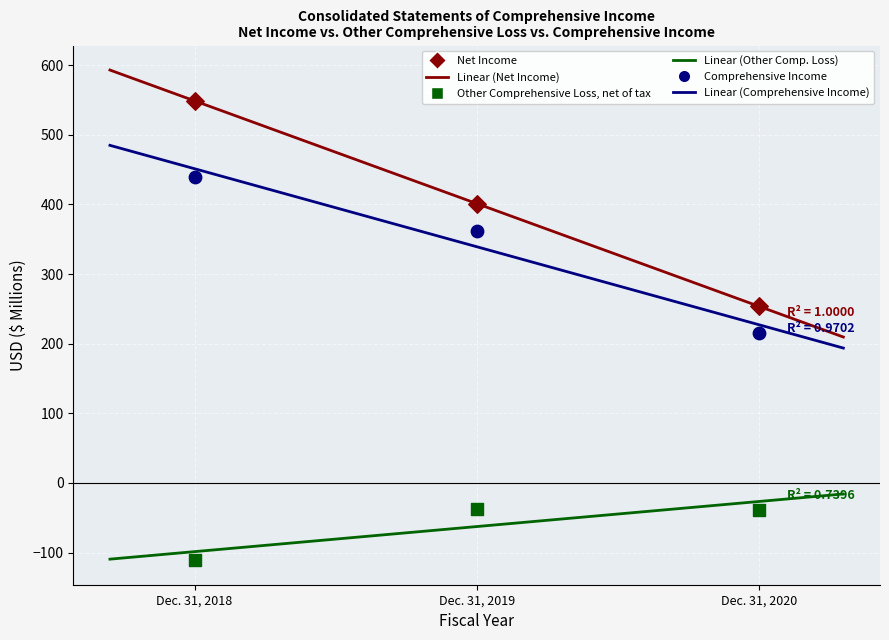

Across all data points, what is the range of Y values (max minus min)?

660